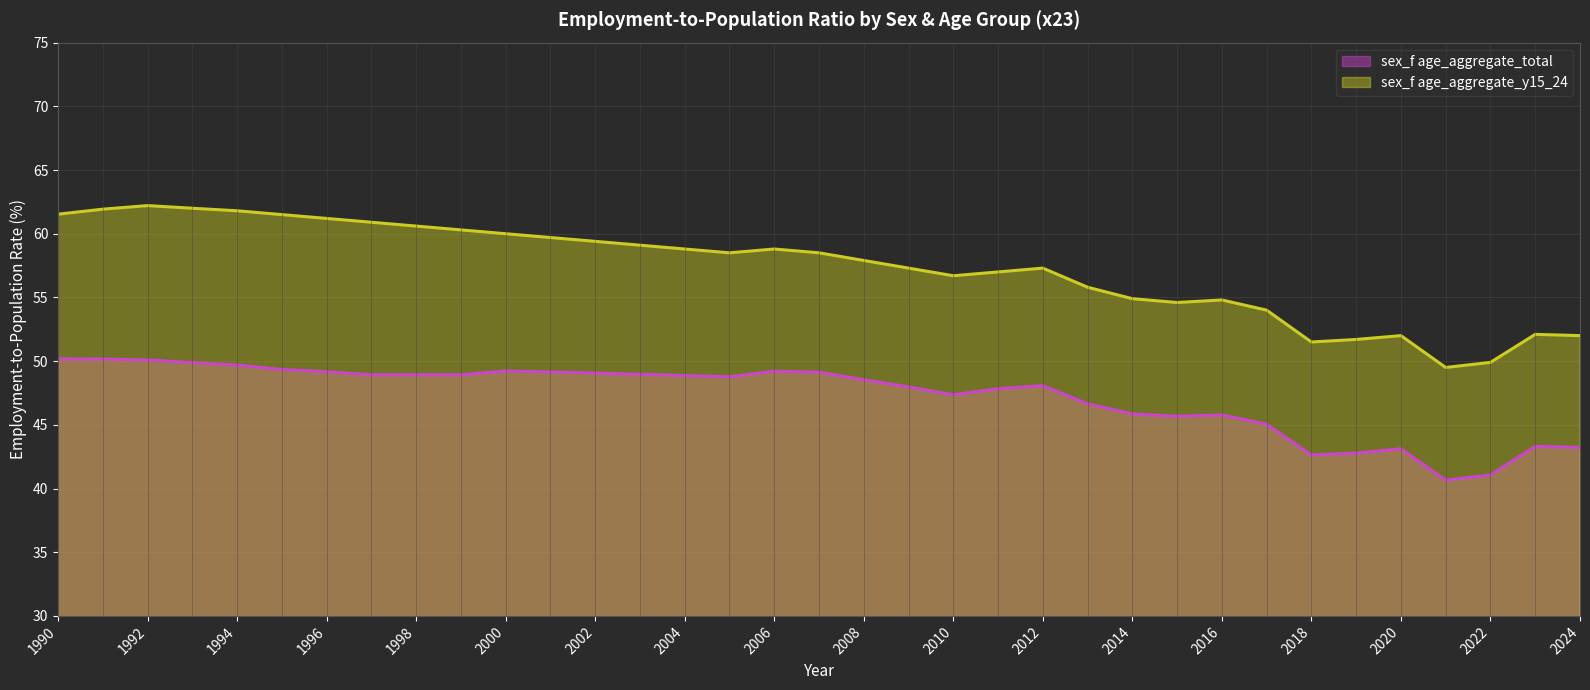

Is the value of sex_f age_aggregate_y15_24 at 2021 greater than the value of sex_f age_aggregate_total at 2006?

Yes